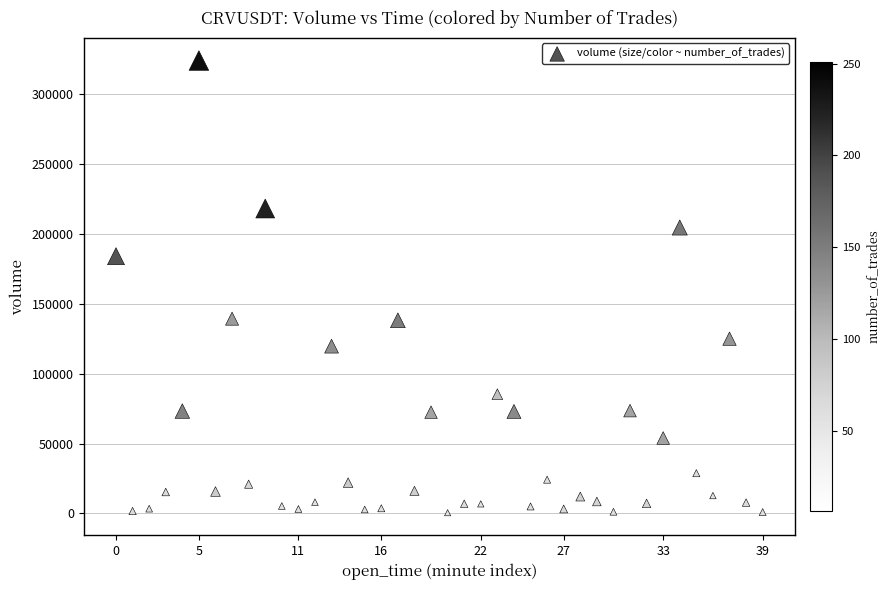

What is the range of Y values (max minus min)?

323320.9